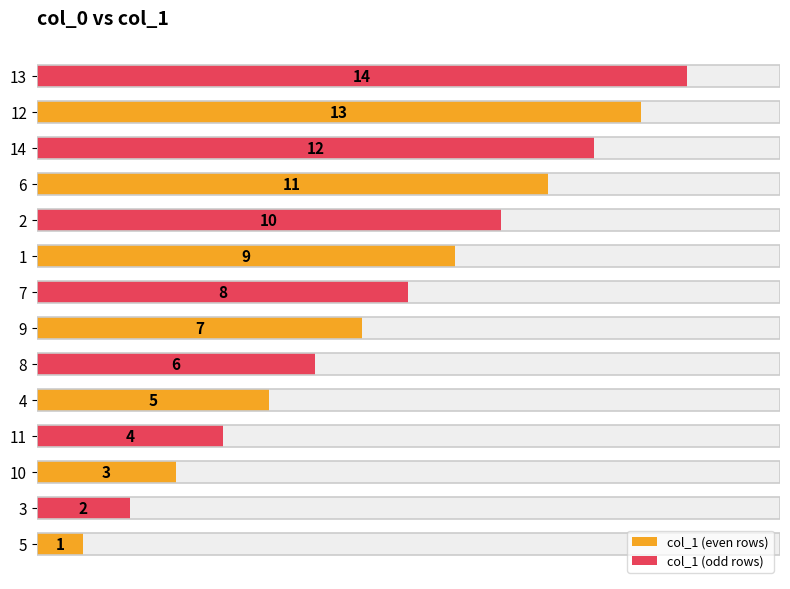

What is the sum of the col_1 (odd rows) values at 8 and 11?

10